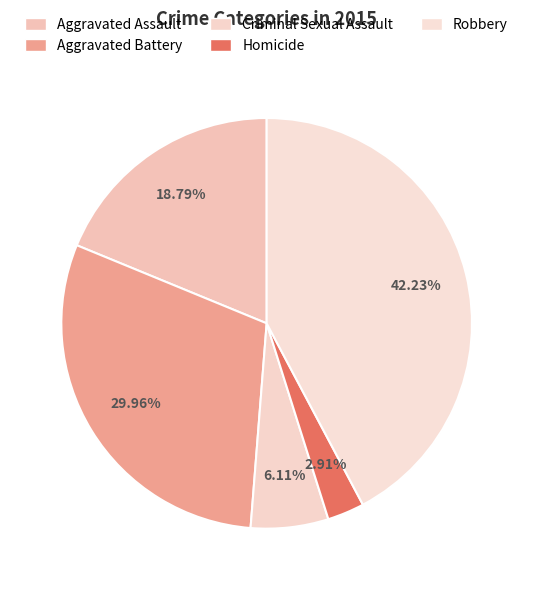

What is the change in value from Criminal Sexual Assault to Homicide?

-55